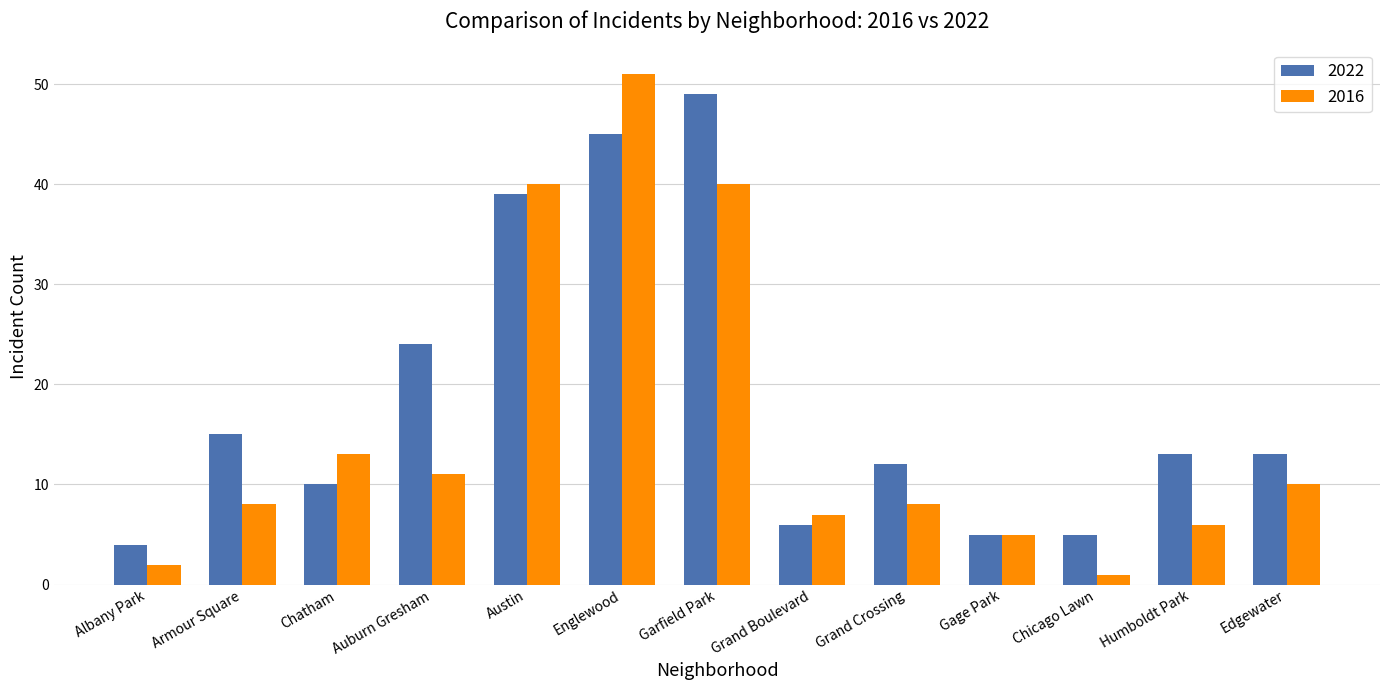

What is the sum of the 2022 values at Chicago Lawn and Humboldt Park?

18